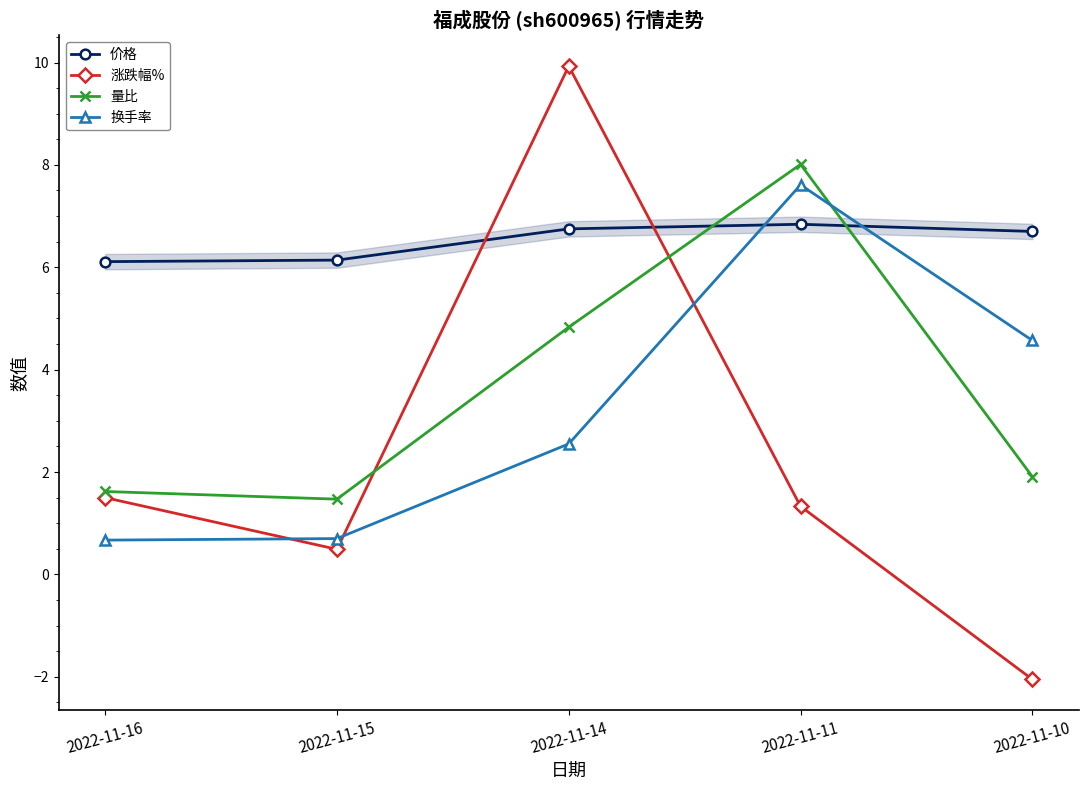

True or false: 涨跌幅% has a value of 0.3 at 2022-11-15.

False